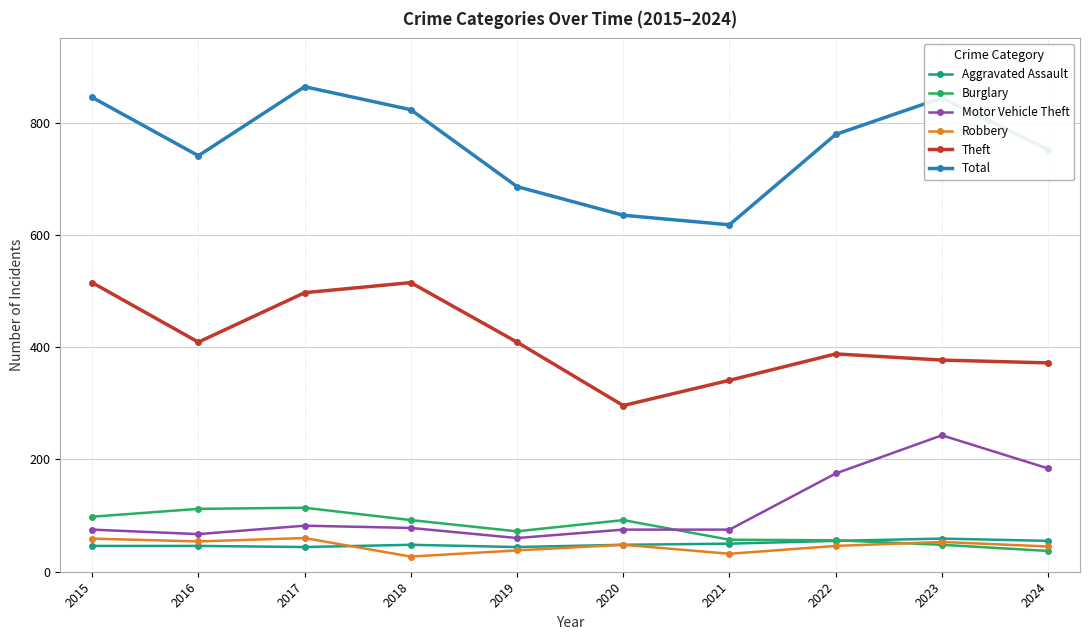

True or false: Burglary has a value of 168 at 2015.

False